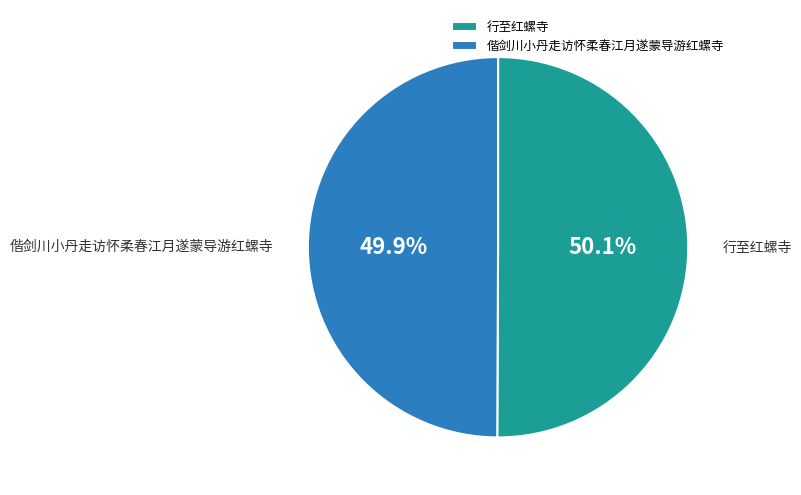

What is the ratio of the value at 偕剑川小丹走访怀柔春江月遂蒙导游红螺寺 to the value at 行至红螺寺?

1.0